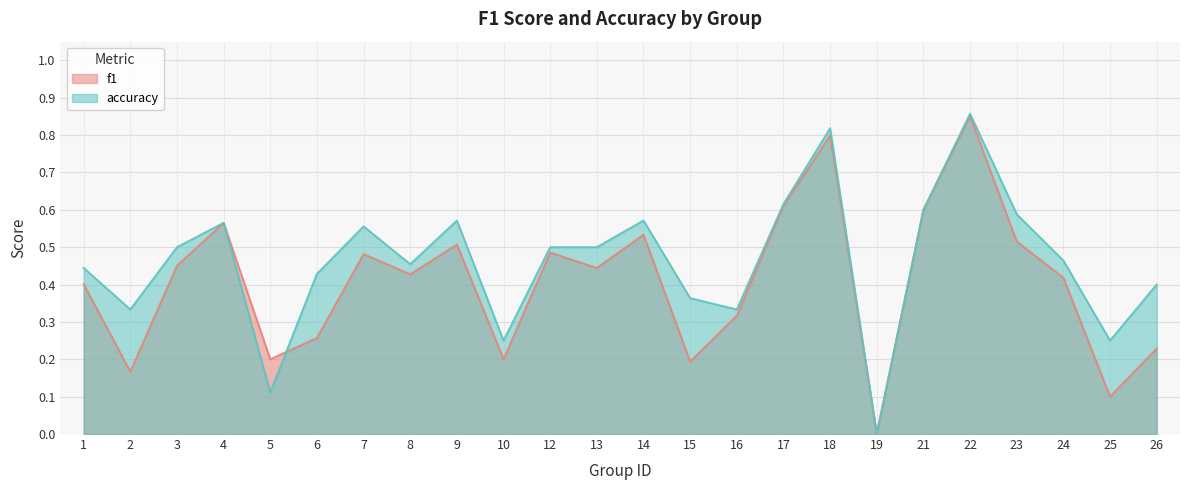

List the series in order of their overall mean, highest first.

accuracy, f1